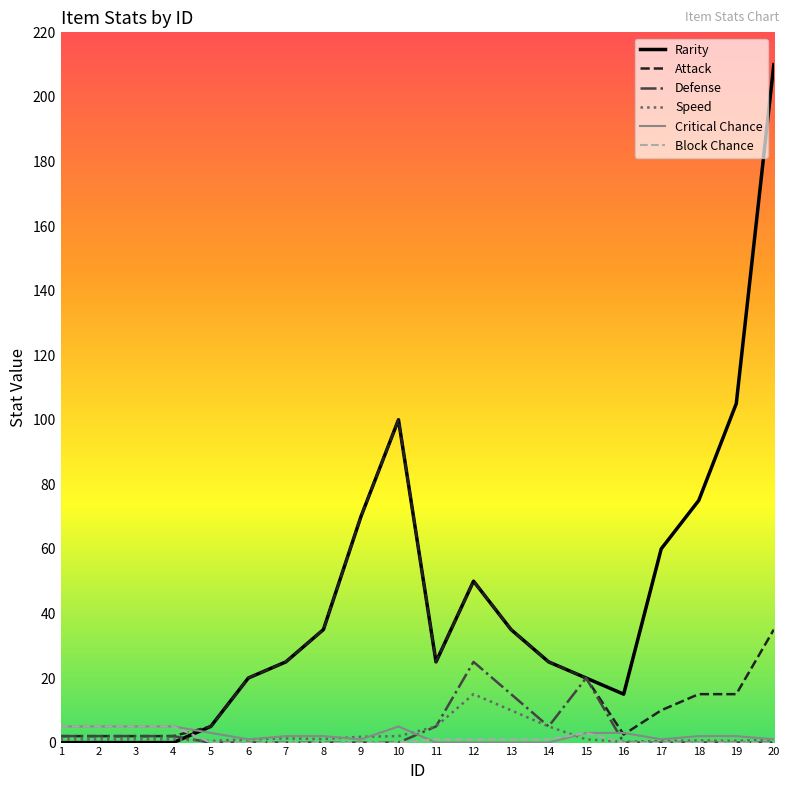

Which series ends up on top after the final intersection of Block Chance and Rarity?

Rarity